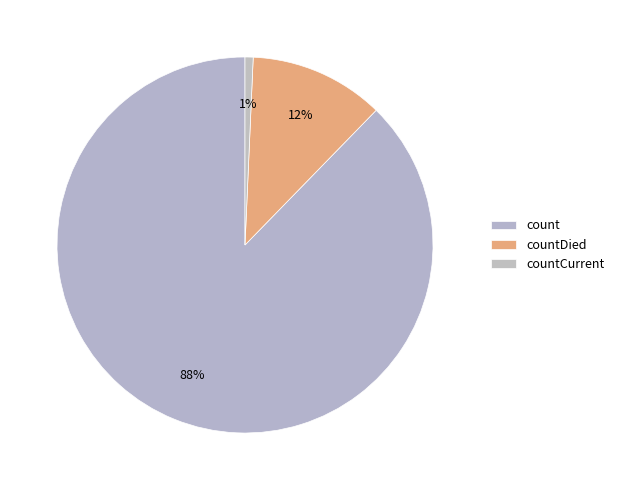

How many segments does this pie chart have?

3